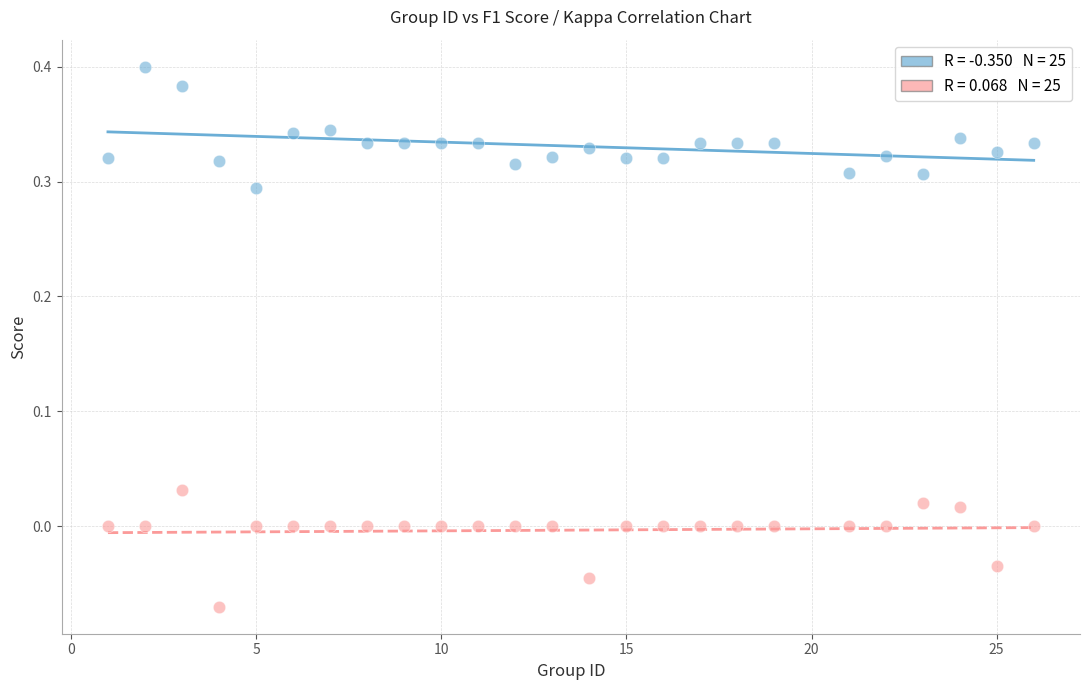

Across all data points, what is the range of X values (max minus min)?

25.0